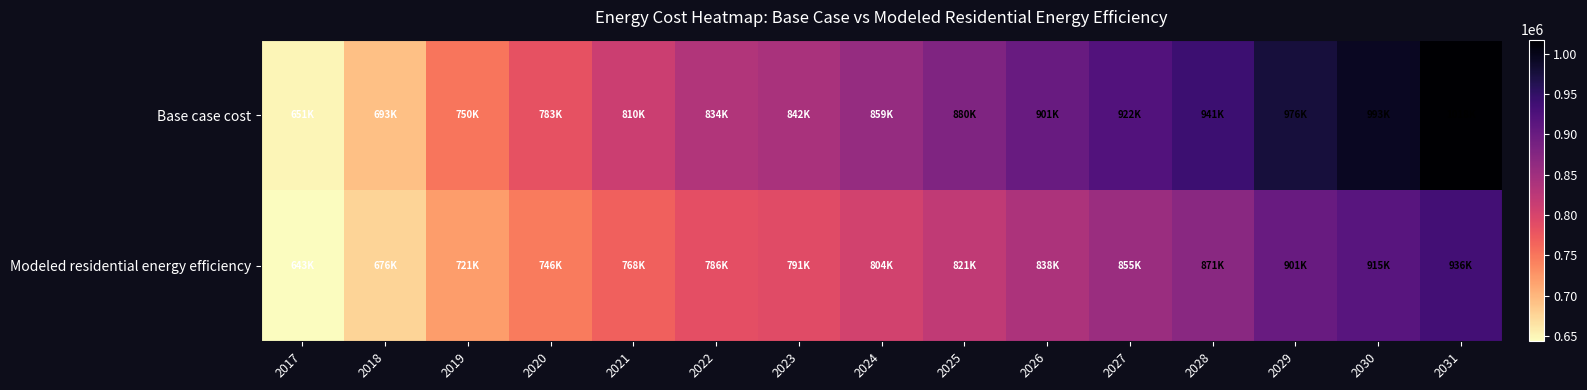

Reading left to right, list all the values displayed in this chart.

Base case cost: 2017=650520.6	2018=692902.0	2019=750046.6	2020=782850.1	2021=810356.9	2022=833521.4	2023=841923.1	2024=859446.8	2025=879600.4	2026=901232.7	2027=921861.4	2028=941437.2	2029=975919.1	2030=993356.6	2031=1017663.5
Modeled residential energy efficiency: 2017=643278.5	2018=676023.2	2019=720769.8	2020=746422.5	2021=768019.1	2022=786276.9	2023=790538.5	2024=804451.7	2025=820580.5	2026=838008.2	2027=854722.2	2028=870672.1	2029=901108.6	2030=915493.8	2031=935620.0